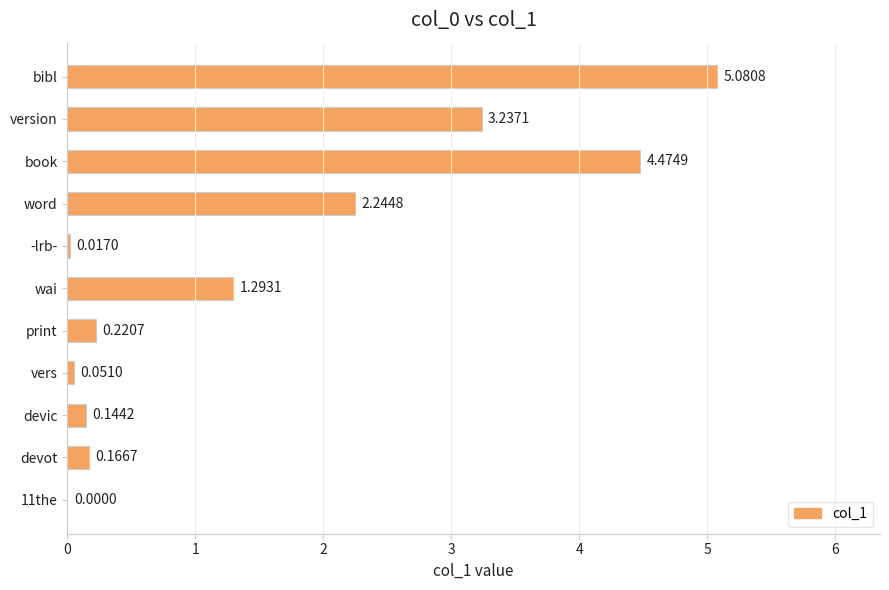

How many categories are shown in the chart?

11